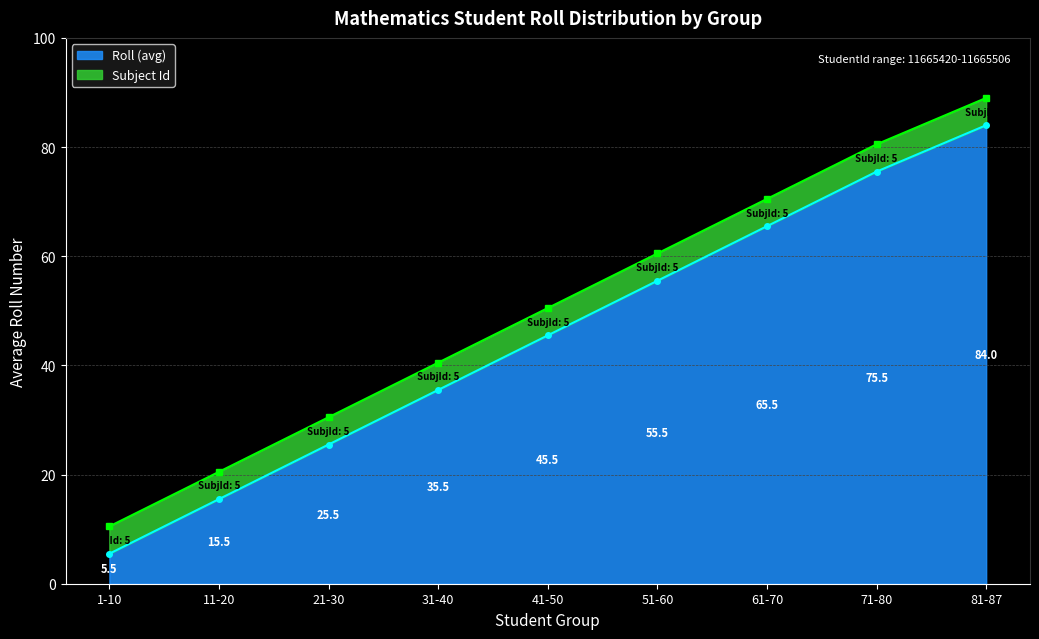

Reading right to left, transcribe all the data shown in this chart.

81-87=84.0	71-80=75.5	61-70=65.5	51-60=55.5	41-50=45.5	31-40=35.5	21-30=25.5	11-20=15.5	1-10=5.5